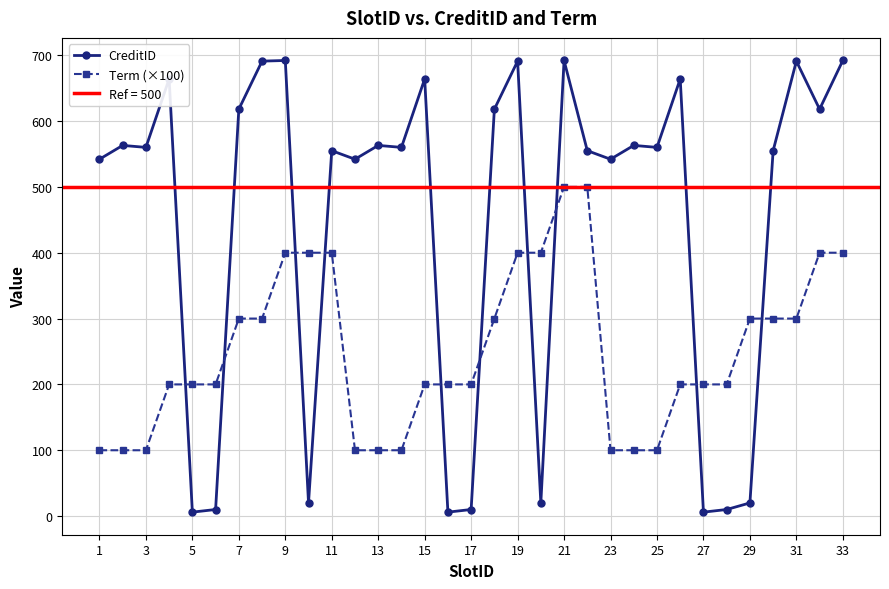

List the series in order of their overall mean, lowest first.

Term (×100), CreditID